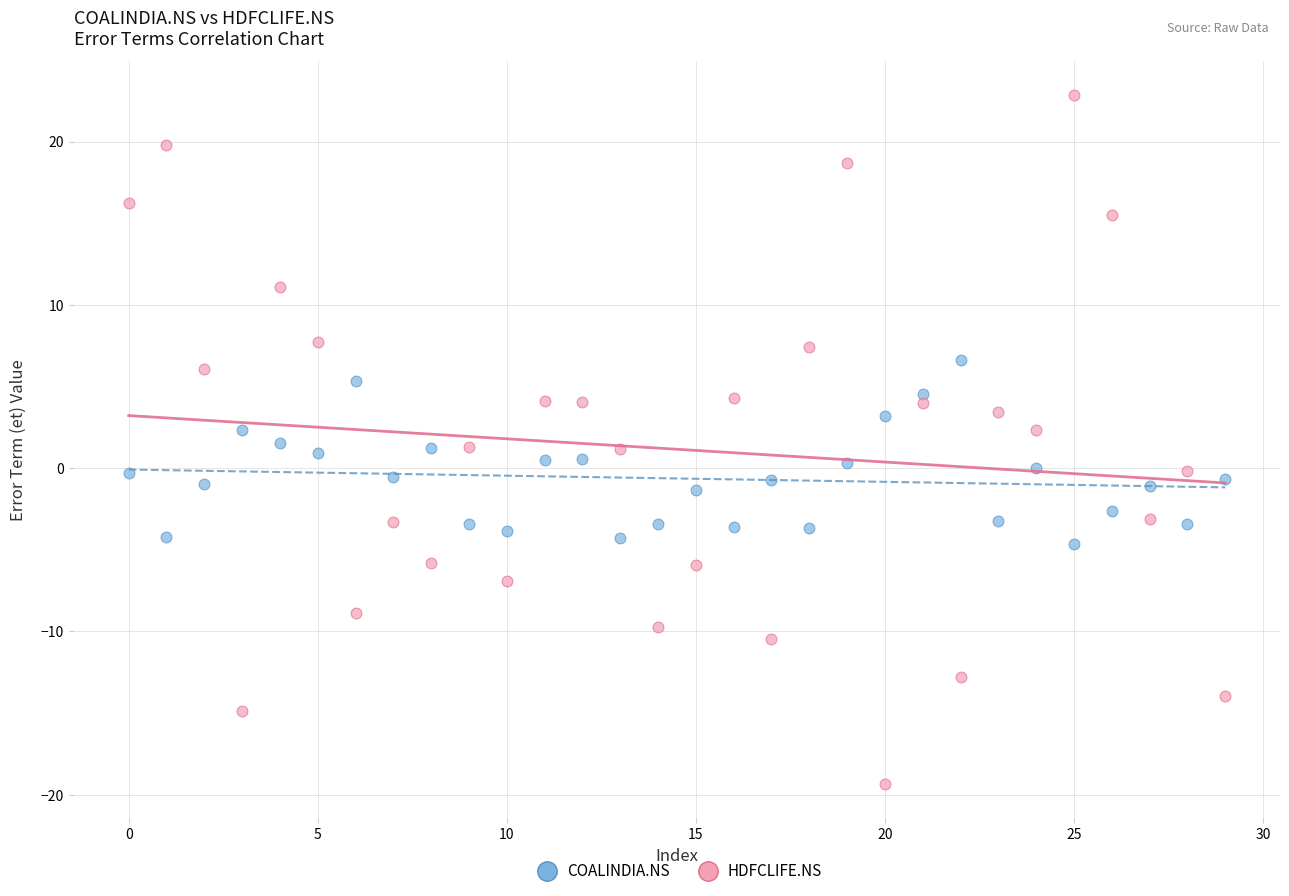

Which series reaches the maximum Y coordinate?

HDFCLIFE.NS